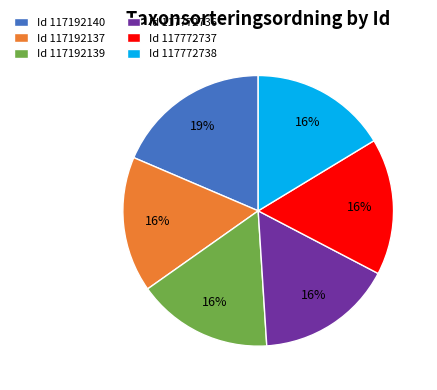

To the nearest percent, what is the average slice percentage?

17%